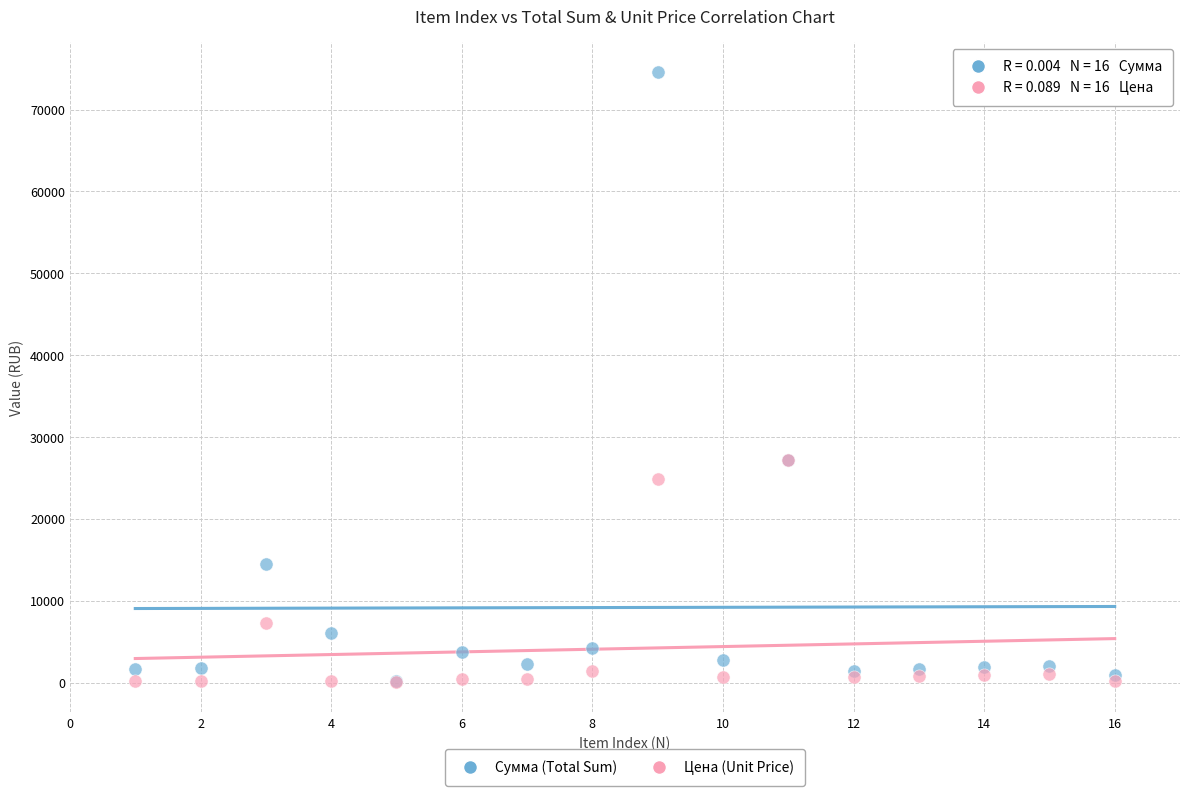

Which series has the largest Y range (max minus min)?

Сумма (Total Sum)